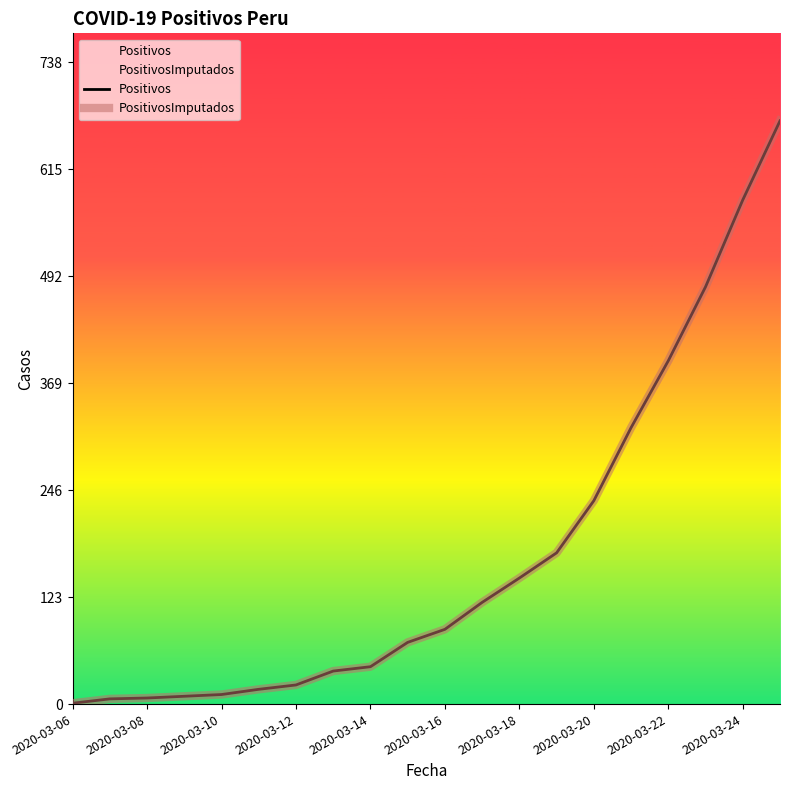

Does the chart display data point markers on the line(s)?

No